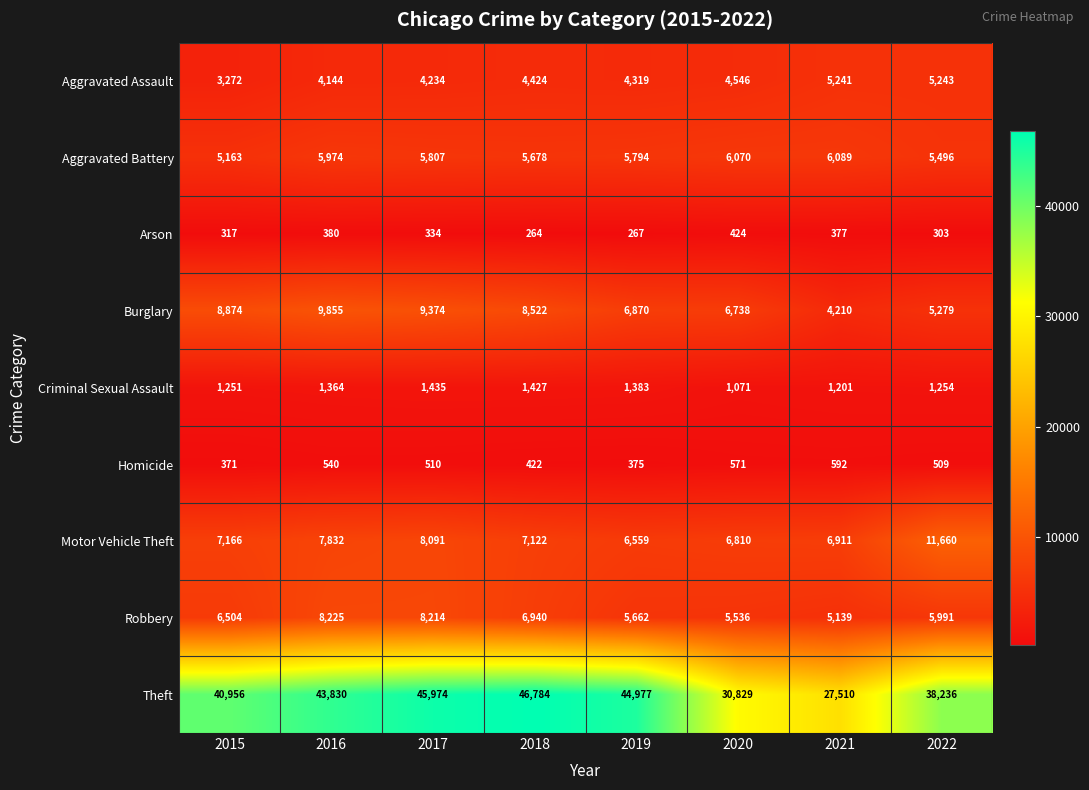

Where is Robbery nearest to the value 6682?

2015